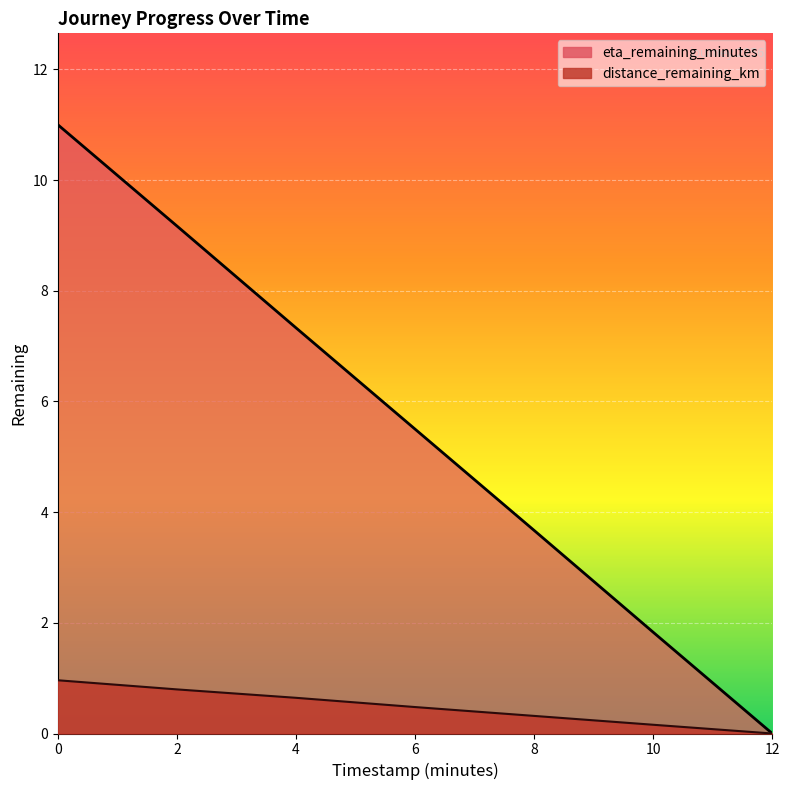

What is the maximum value for distance_remaining_km?

1.0